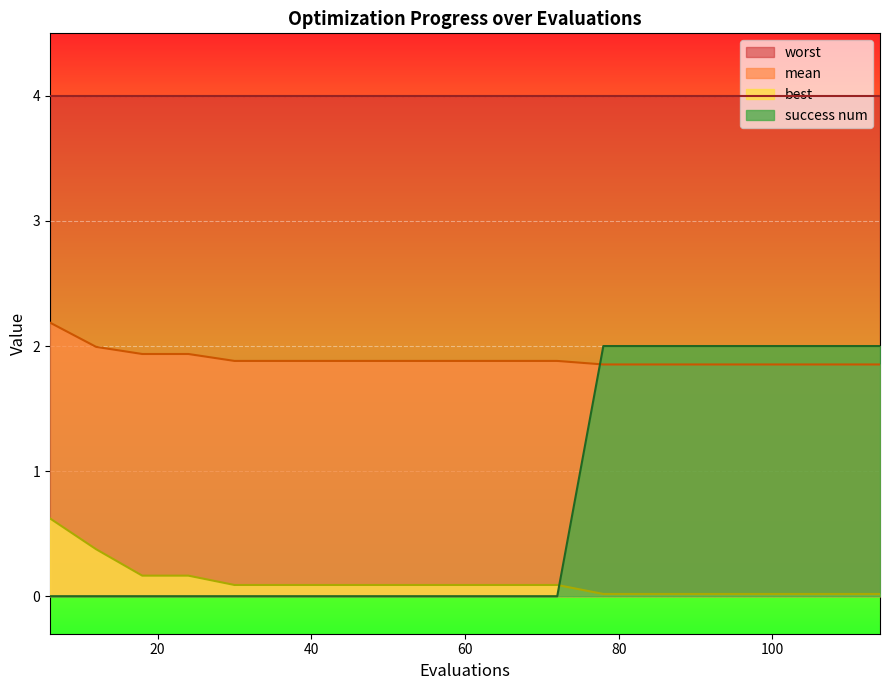

What is the average value of the mean series?

1.9